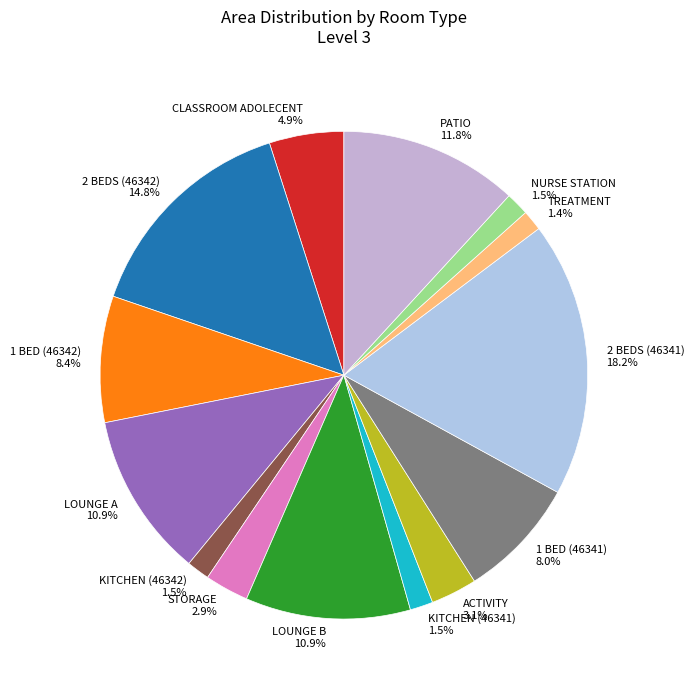

Does KITCHEN (46342) represent more than half of the total?

No